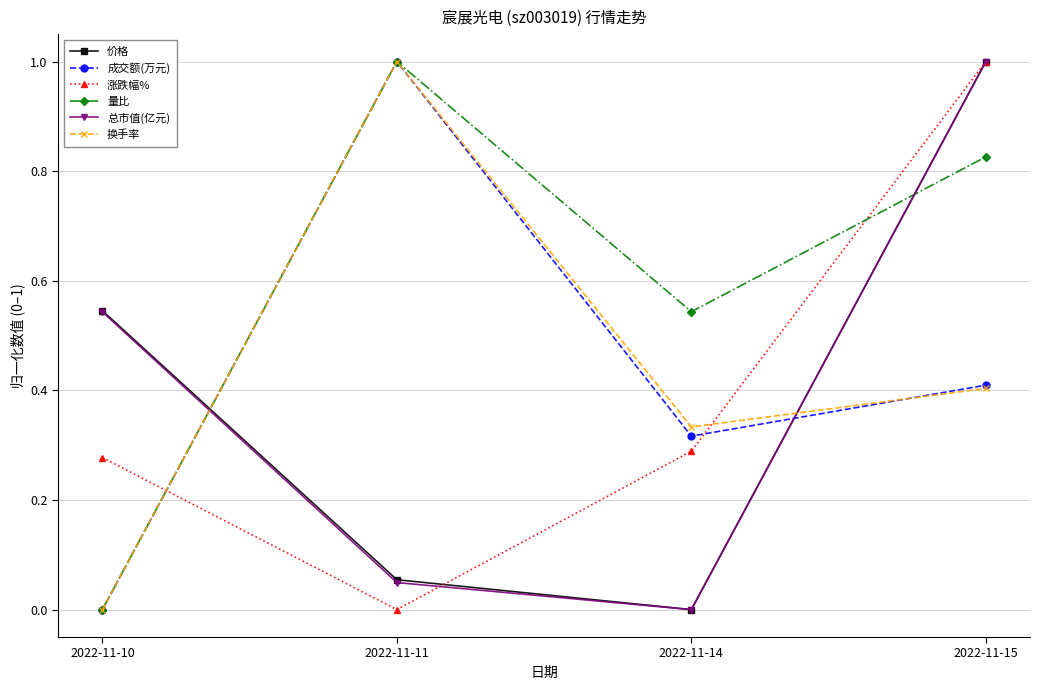

Is the value of 量比 at 2022-11-10 greater than the value of 价格 at 2022-11-10?

No